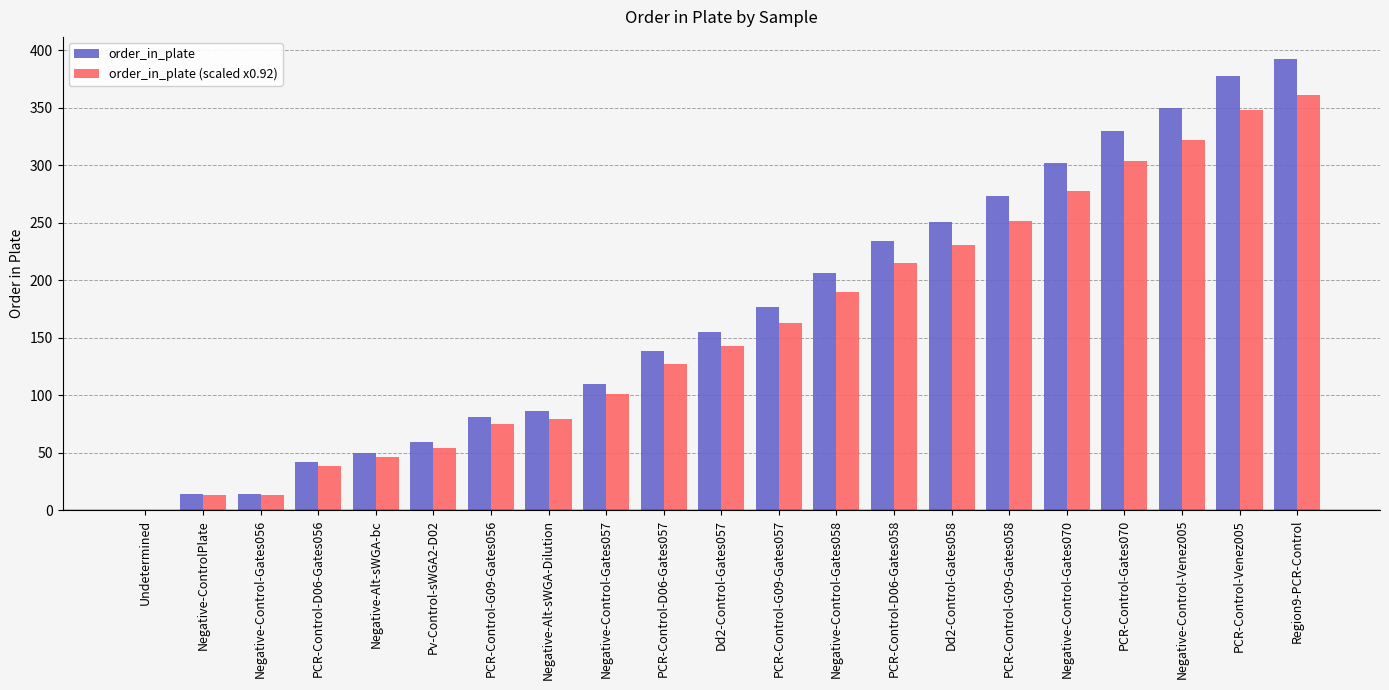

The order_in_plate (scaled x0.92) series shows 81.0 at Region9-PCR-Control. True or false?

False